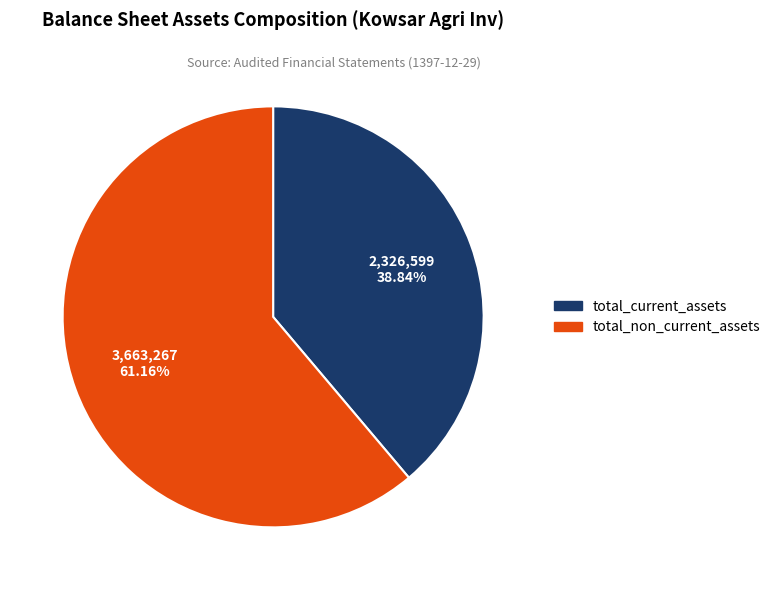

Is there a majority slice in this chart?

Yes